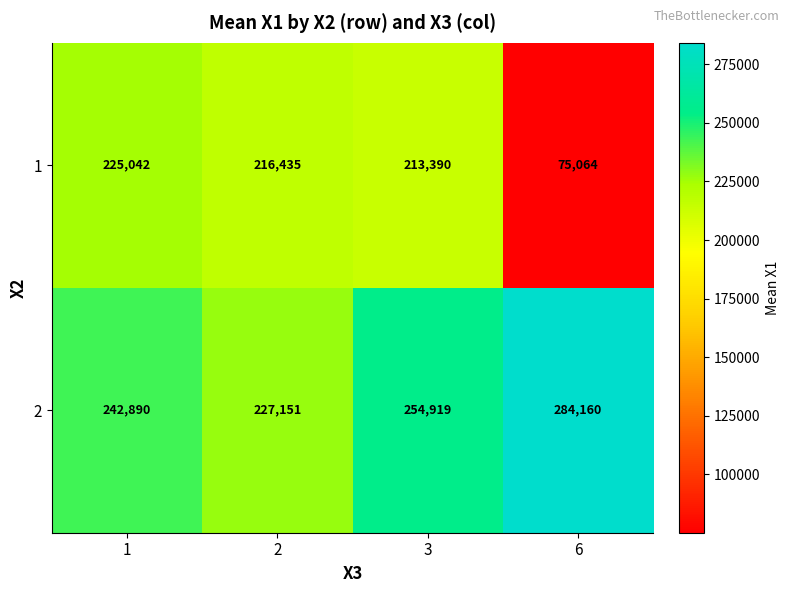

What is the spread (max minus min) of values at 6?

209096